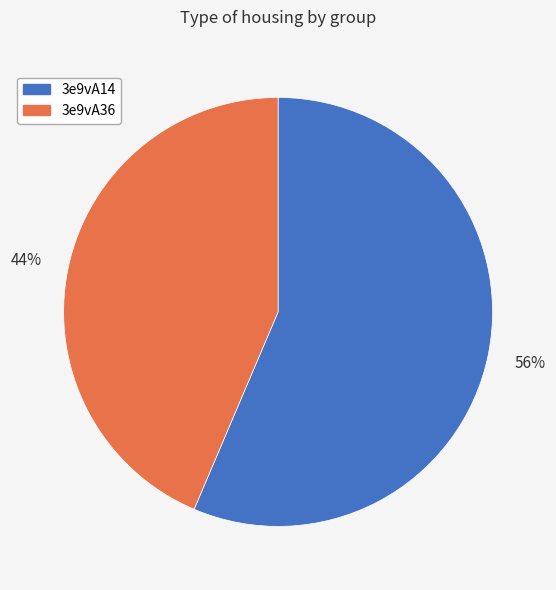

To the nearest percent, what is the average slice percentage?

50%